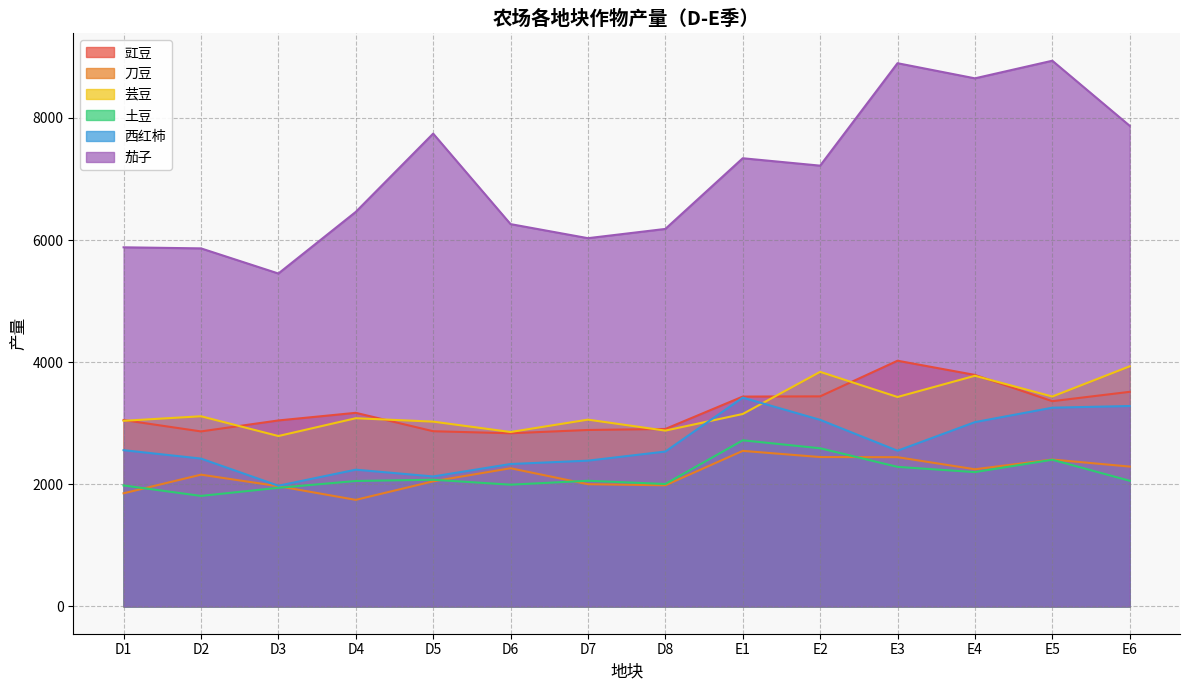

Which series has the largest total across all categories?

茄子